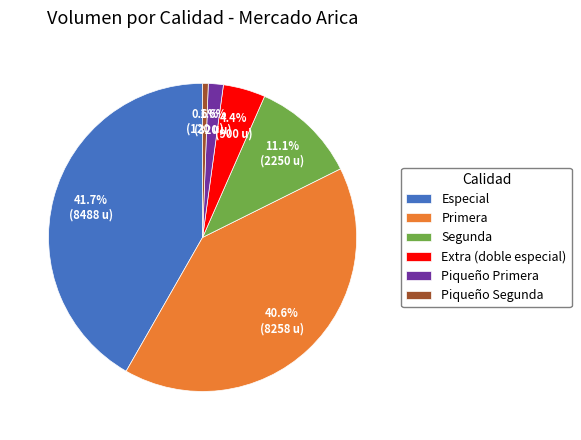

Rank the categories by value from lowest to highest.

Piqueño Segunda, Piqueño Primera, Extra (doble especial), Segunda, Primera, Especial